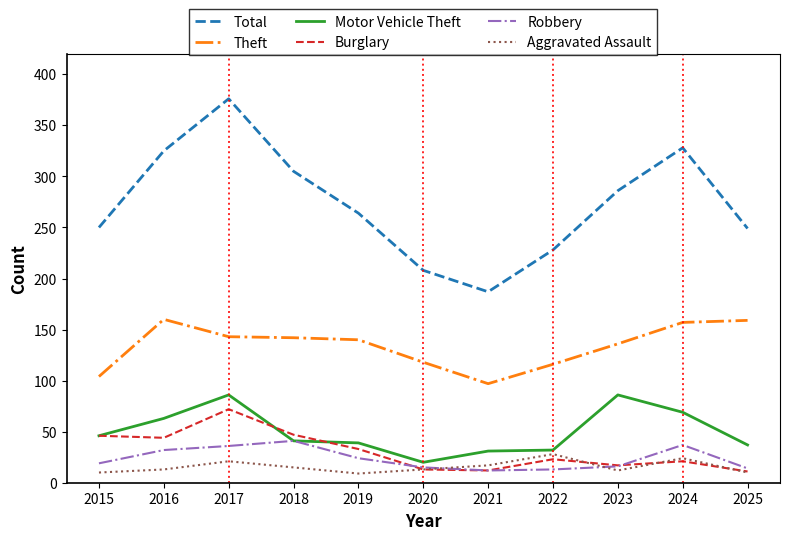

What are all the series names shown in the legend?

Total, Theft, Motor Vehicle Theft, Burglary, Robbery, Aggravated Assault